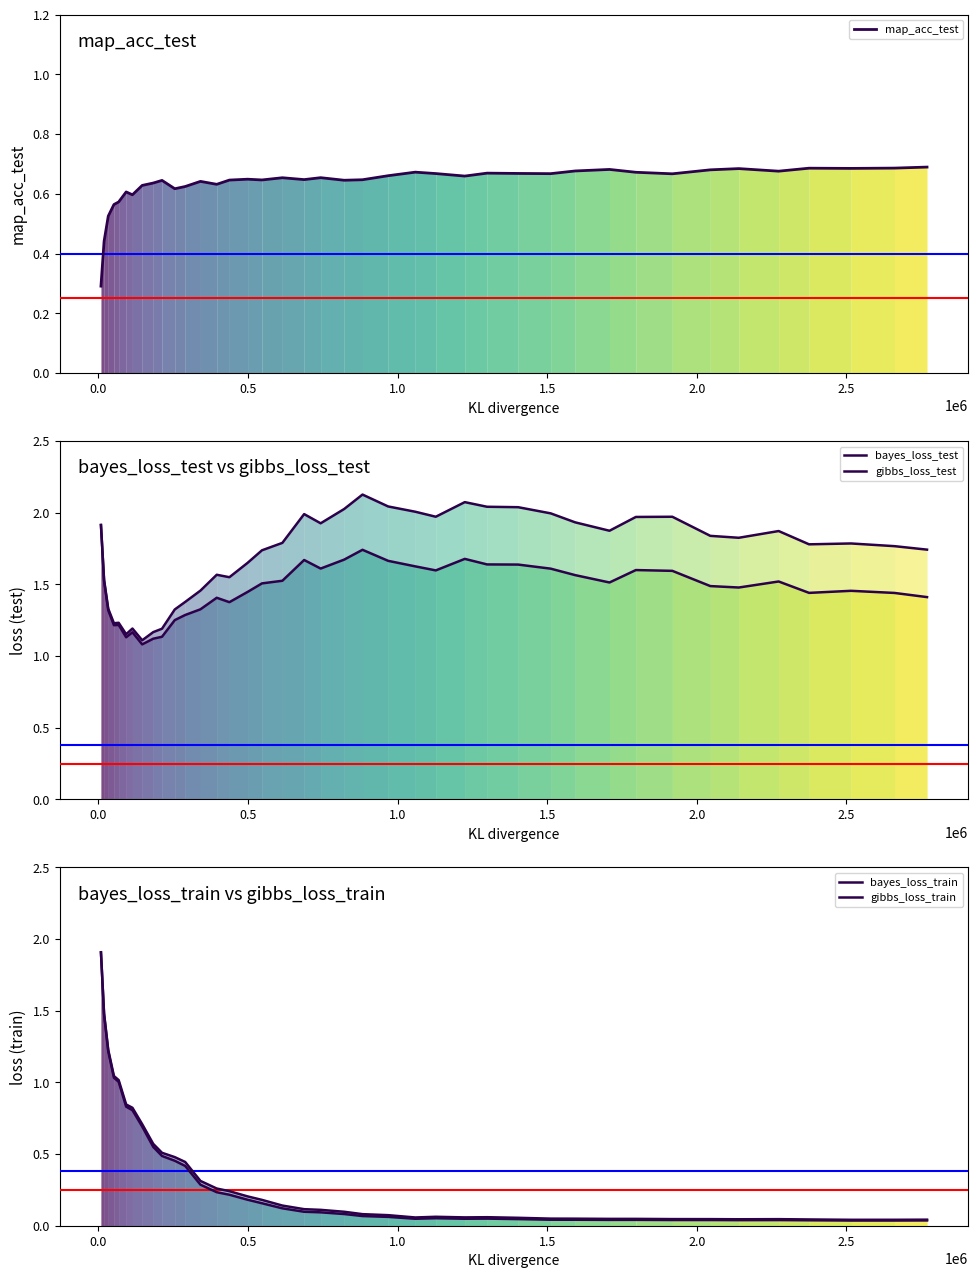

True or false: bayes_loss_test has more than 1 interior local peaks.

True